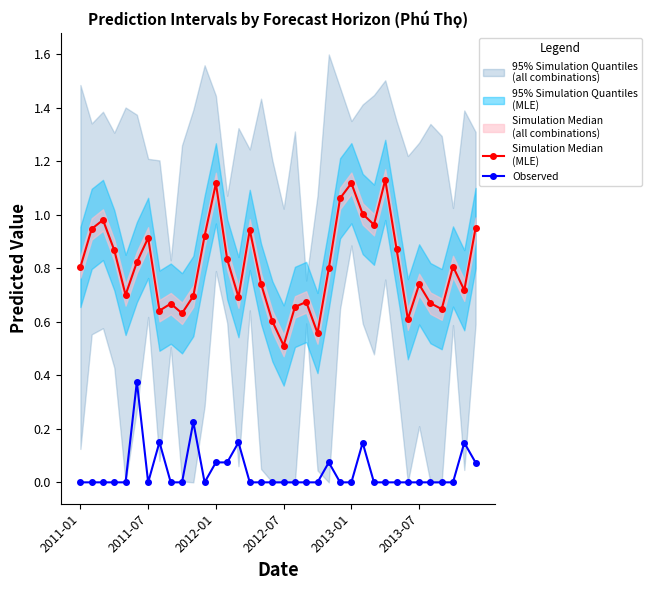

What is the average value of the Simulation Median
(MLE) series?

0.8